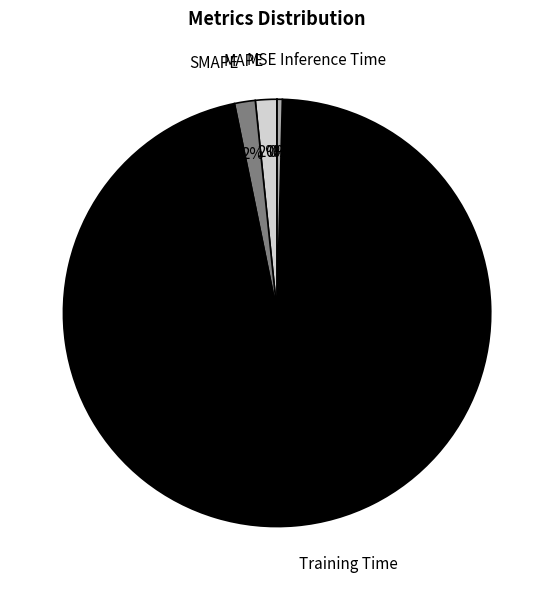

Which category has the biggest portion of the pie?

Training Time